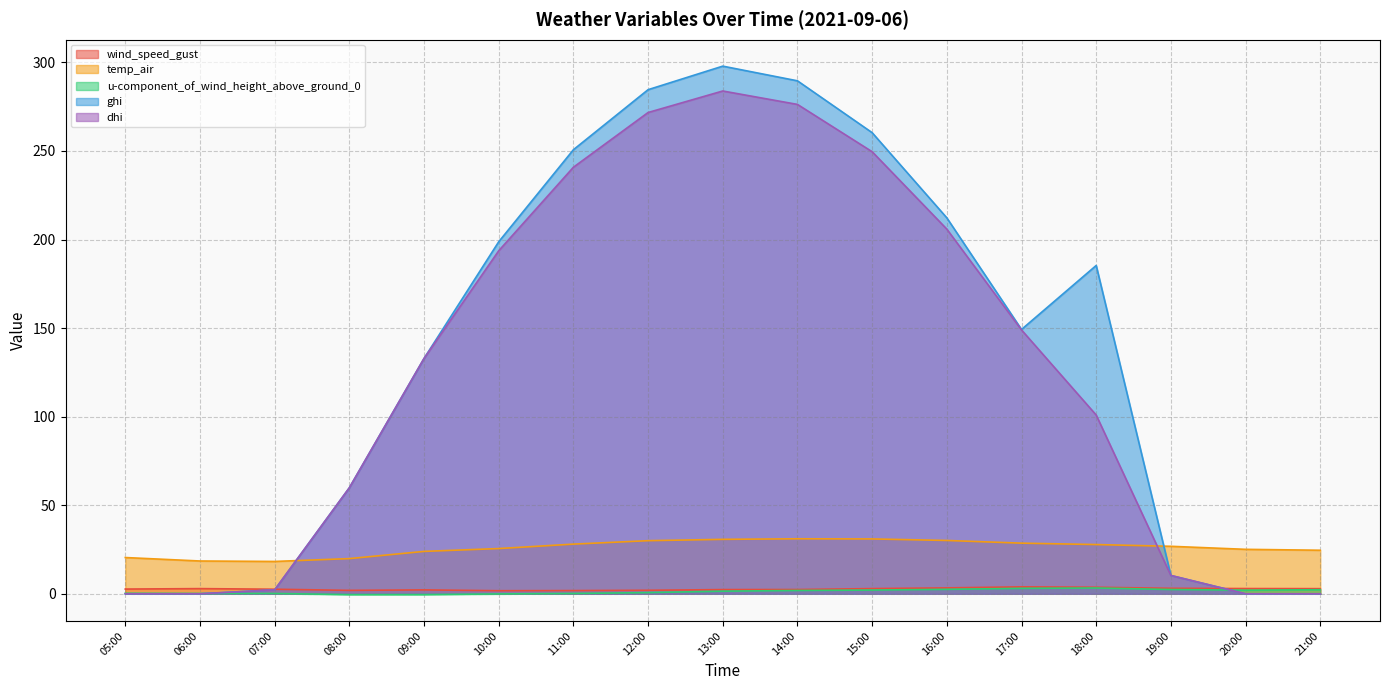

How many values in the dhi series exceed 132?

9